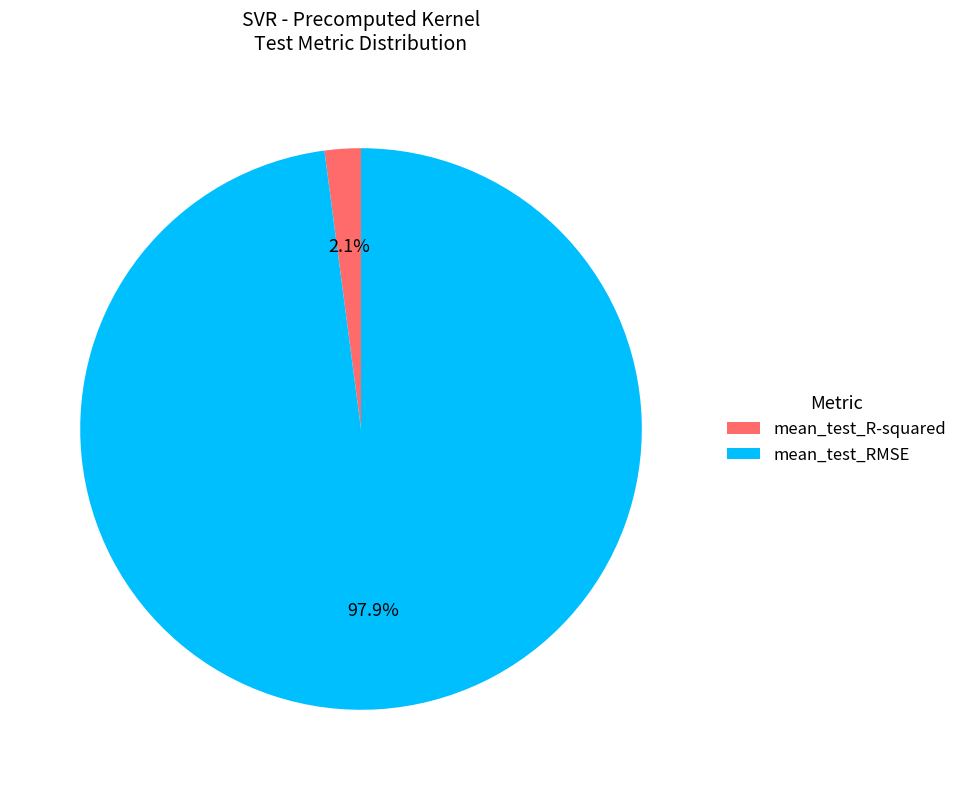

Rank the categories by value from lowest to highest.

mean_test_R-squared, mean_test_RMSE